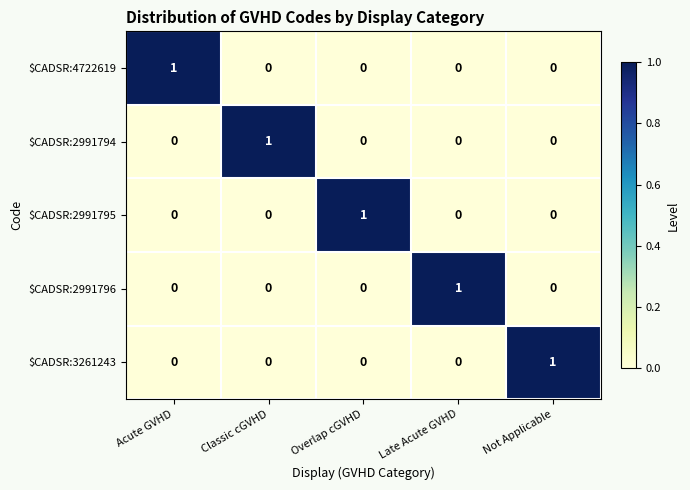

True or false: $CADSR:4722619 has a value of 0 at Overlap cGVHD.

True